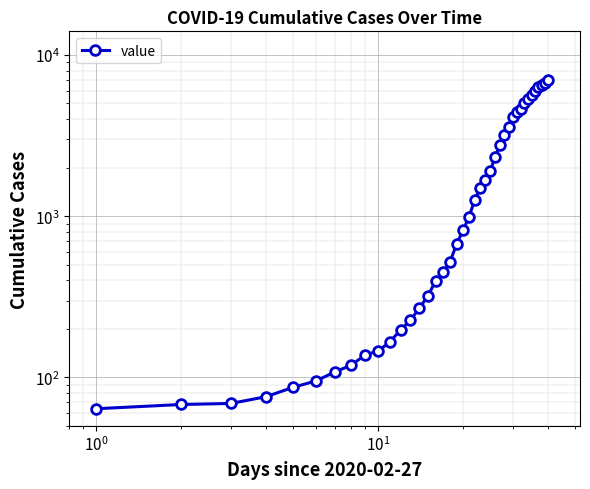

What is the value of the 29th point from the left?

3592